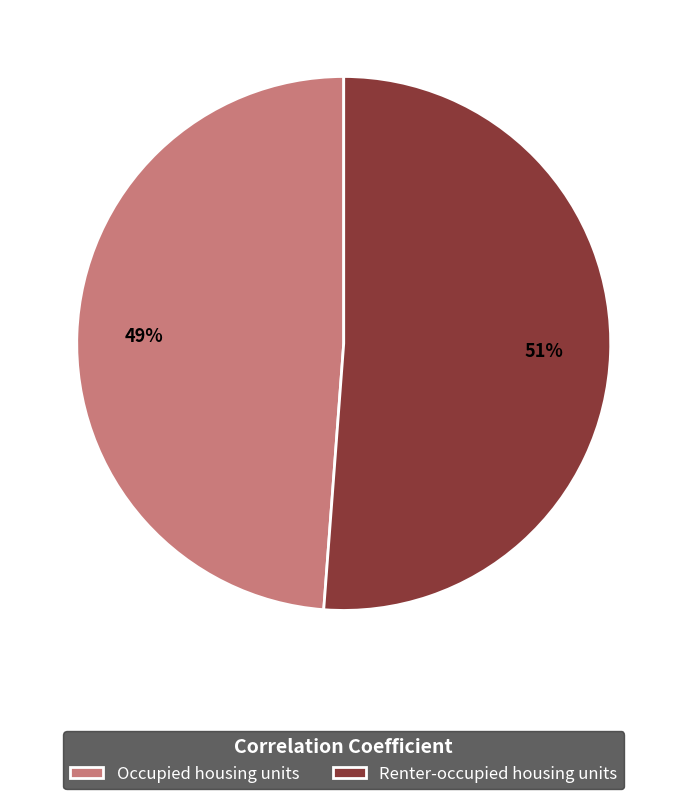

What is the smallest slice in the pie chart?

Occupied housing units